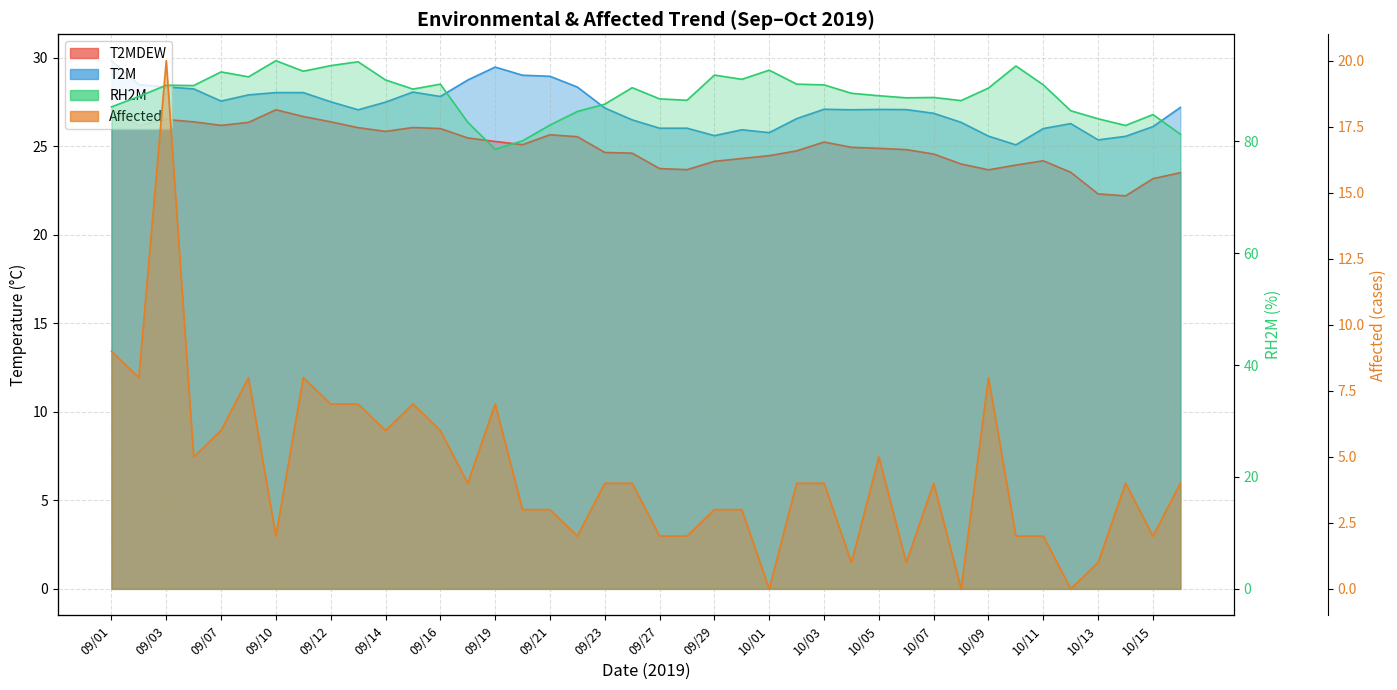

Which series changed the most between 09/07 and 10/09?

RH2M